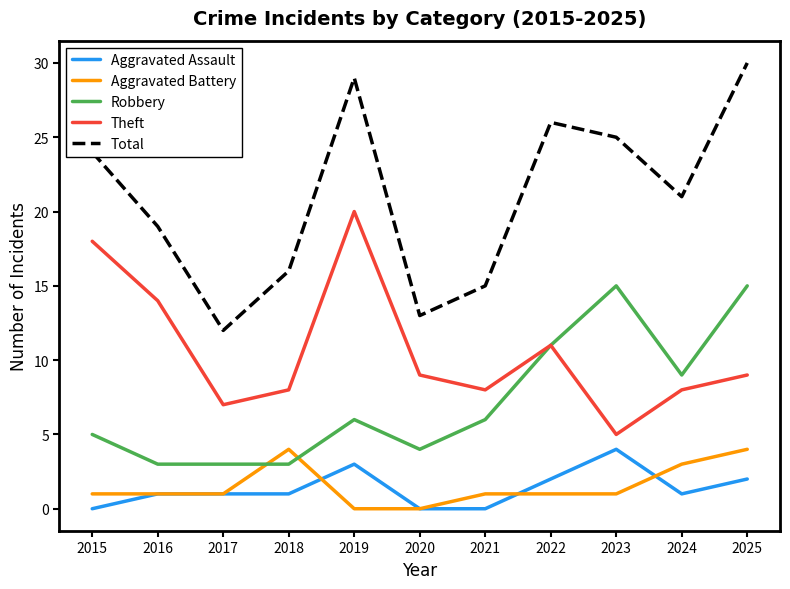

Is it true that Theft equals 25 at 2016?

False